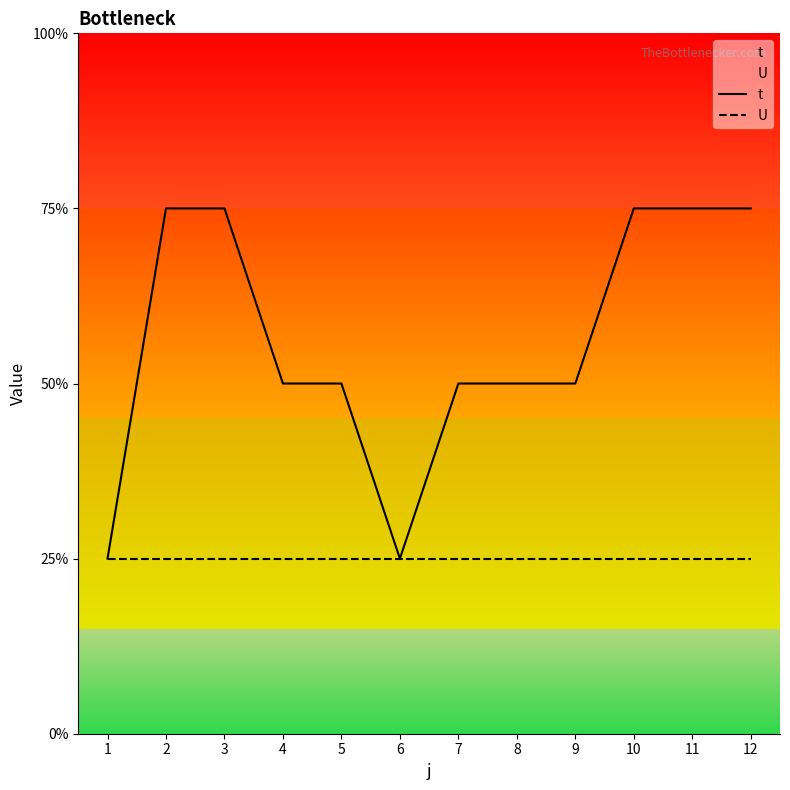

Reading left to right, transcribe all the data shown in this chart.

t: 1=1	2=3	3=3	4=2	5=2	6=1	7=2	8=2	9=2	10=3	11=3	12=3
U: 1=1	2=1	3=1	4=1	5=1	6=1	7=1	8=1	9=1	10=1	11=1	12=1